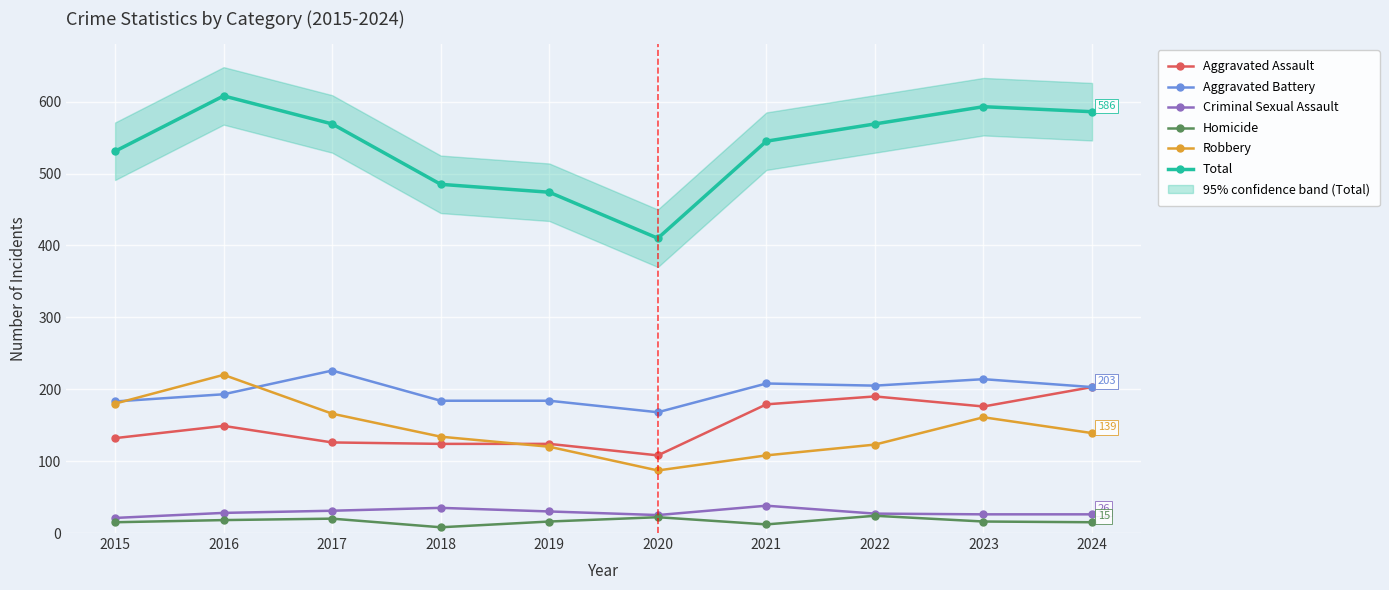

What is the total value across all series at 2023?

1186